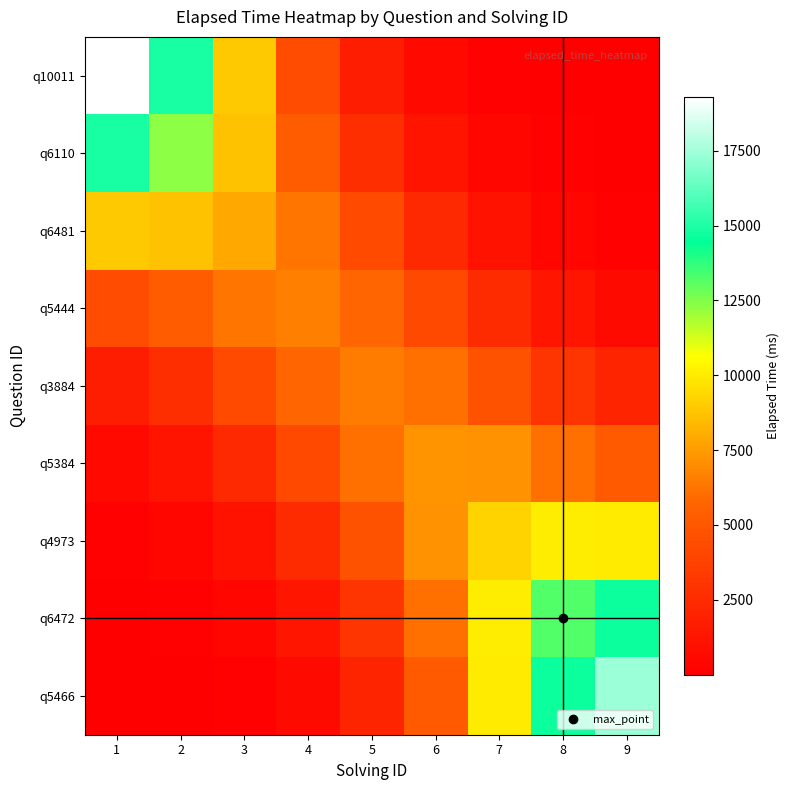

Reading left to right, transcribe all the data shown in this chart.

q10011: 1=19288.7	2=14845.8	3=8943.1	4=4324.3	5=1711.0	6=556.9	7=149.0	8=32.9	9=6.8
q6110: 1=14845.8	2=12358.8	3=8697.7	4=5229.9	5=2667.3	6=1138.8	7=405.5	8=121.2	9=35.3
q6481: 1=8943.1	2=8697.7	3=7888.1	4=6290.8	5=4233.0	6=2371.4	7=1105.2	8=431.0	9=166.9
q5444: 1=4324.3	2=5229.9	3=6290.8	4=6583.2	5=5759.4	6=4187.3	7=2516.3	8=1268.3	9=649.3
q3884: 1=1711.0	2=2667.3	3=4233.0	4=5759.4	5=6529.4	6=6108.7	7=4698.4	8=3082.0	9=2060.6
q5384: 1=556.9	2=1138.8	3=2371.4	4=4187.3	5=6108.7	6=7300.9	7=7224.7	8=6182.5	9=5173.0
q4973: 1=149.0	2=405.5	3=1105.2	4=2516.3	5=4698.4	6=7224.7	7=9258.0	8=10072.8	9=9952.6
q6472: 1=32.9	2=121.2	3=431.0	4=1268.3	5=3082.0	6=6182.5	7=10072.8	8=13248.0	9=14686.5
q5466: 1=6.8	2=35.3	3=166.9	4=649.3	5=2060.6	6=5173.0	7=9952.6	8=14686.5	9=17373.2